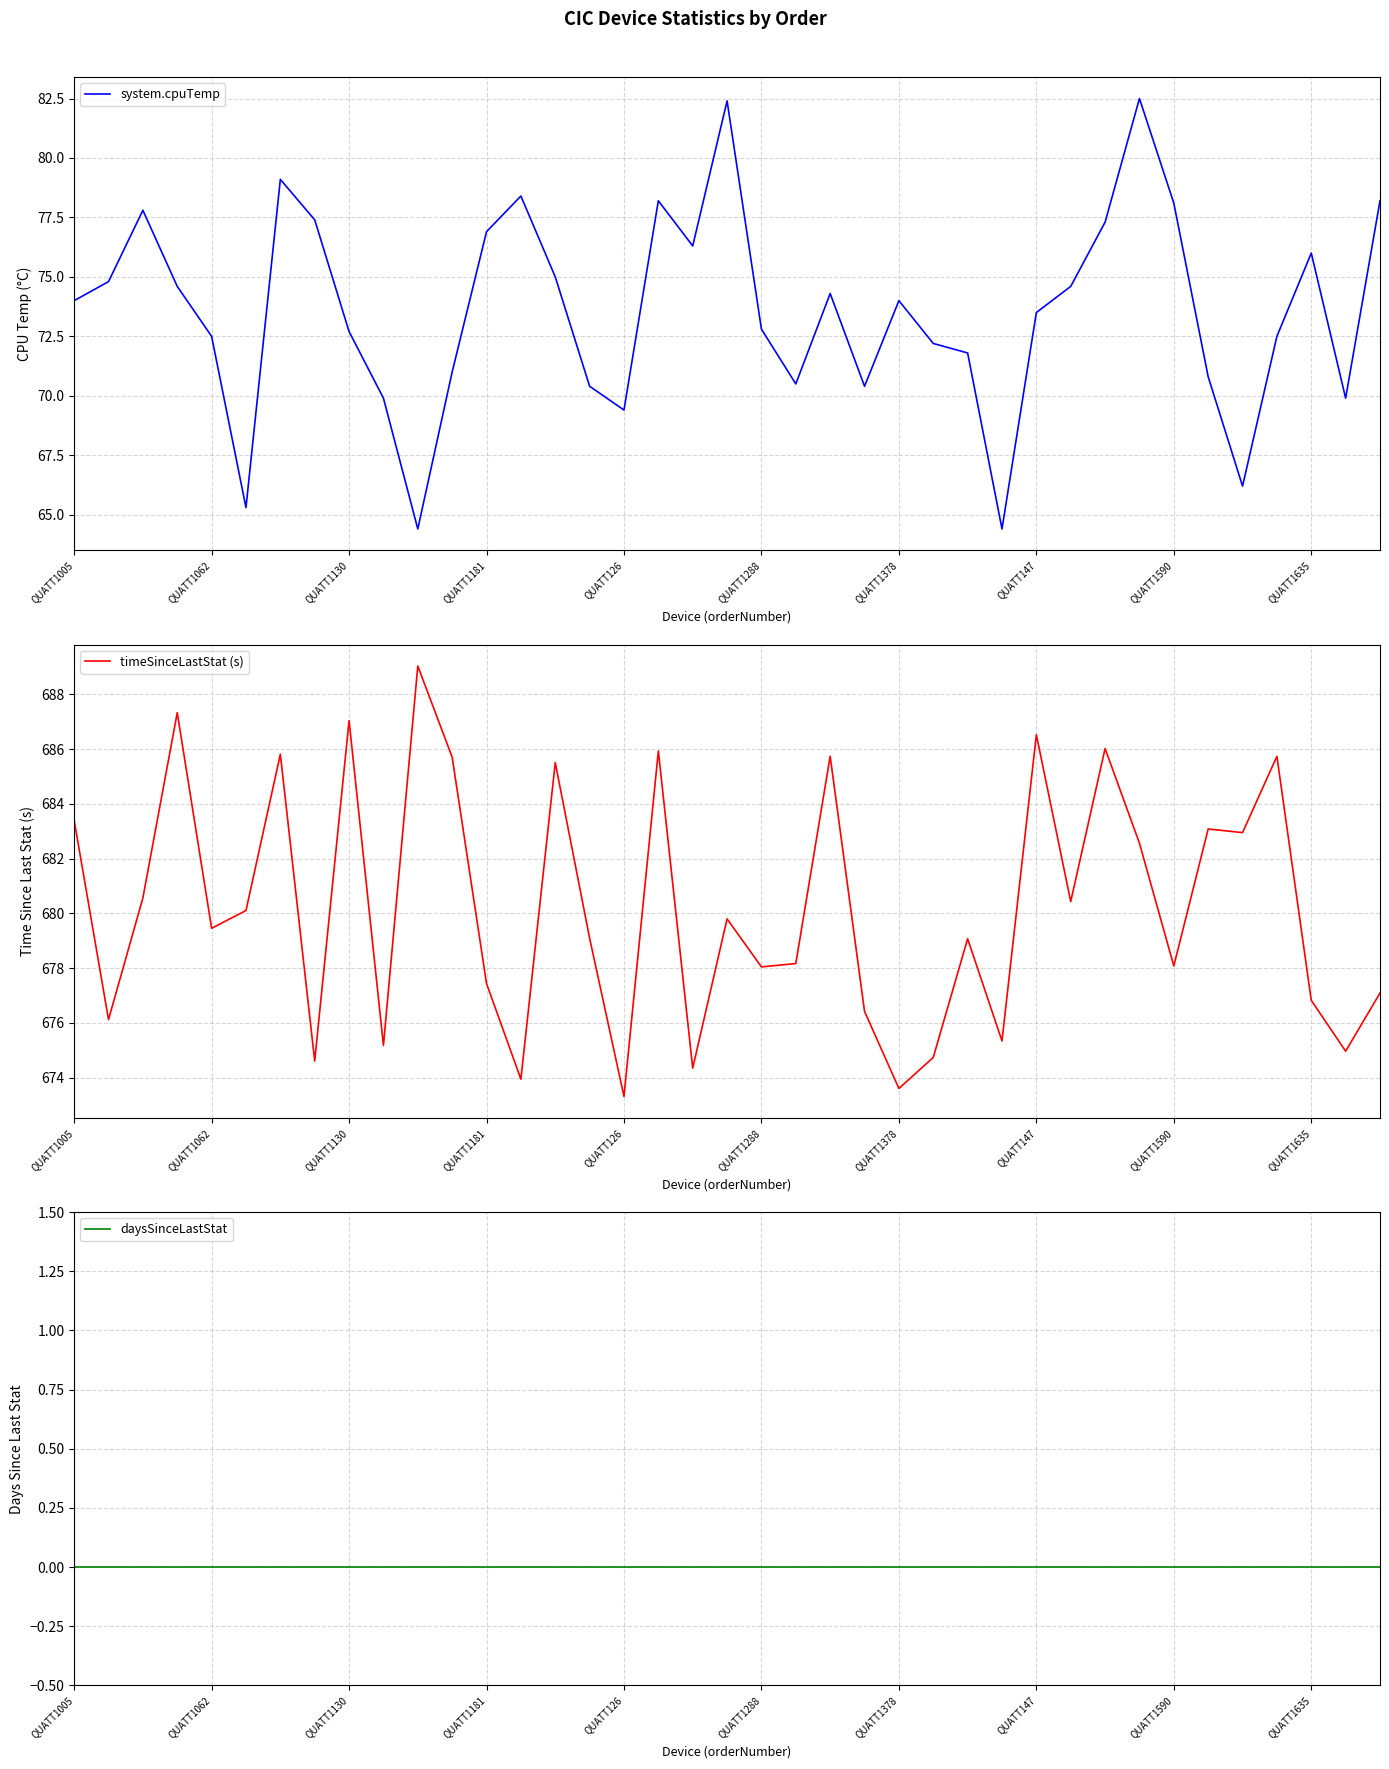

What is the average value of the system.cpuTemp series?

73.6